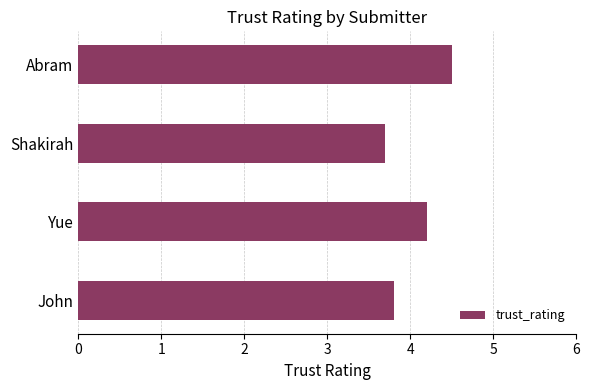

Between Yue and John, which is larger?

Yue